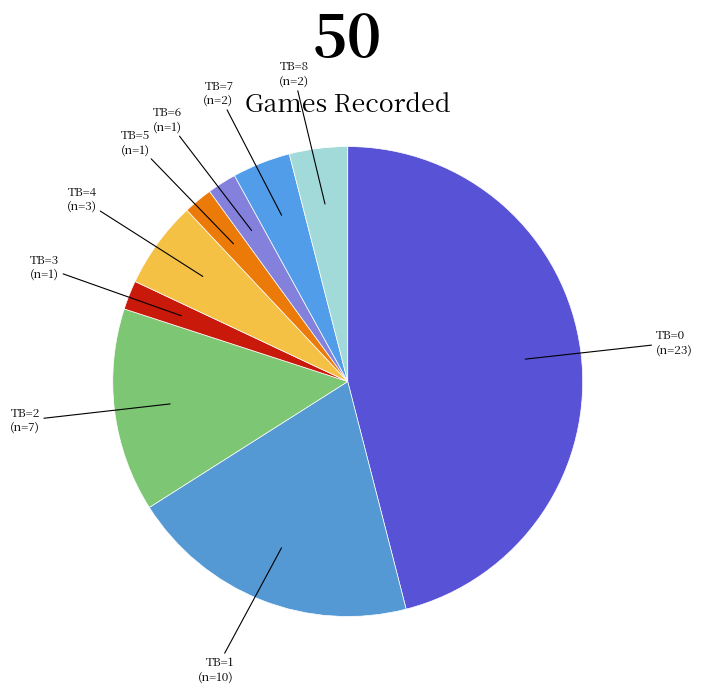

Approximately how many times larger is the value at TB=0 compared to TB=3?

23.0